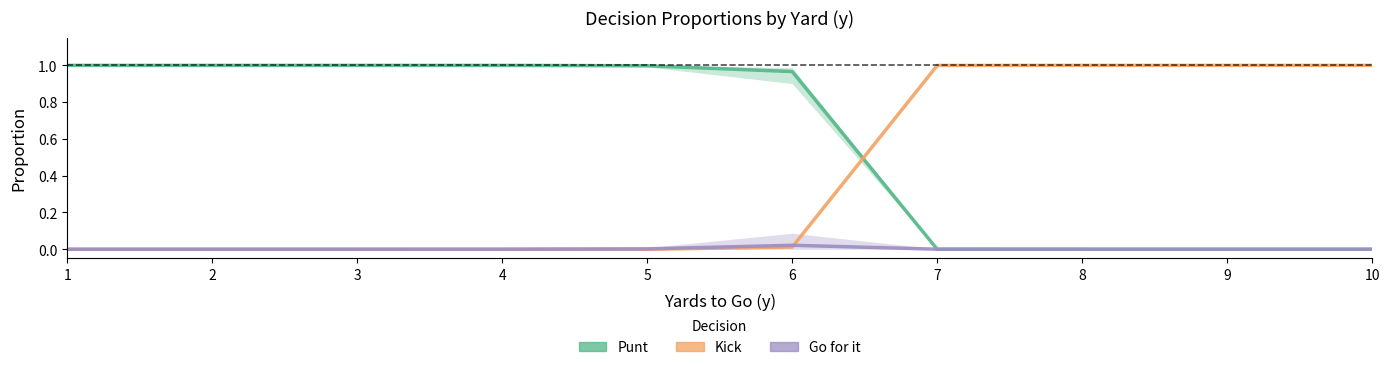

What is the maximum value shown in the chart?

1.0